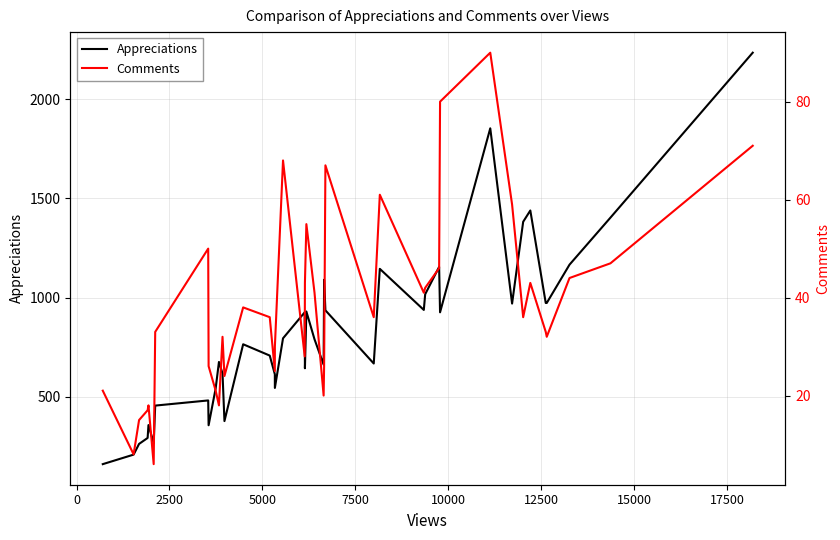

How many data points in Comments are less than 36?

19